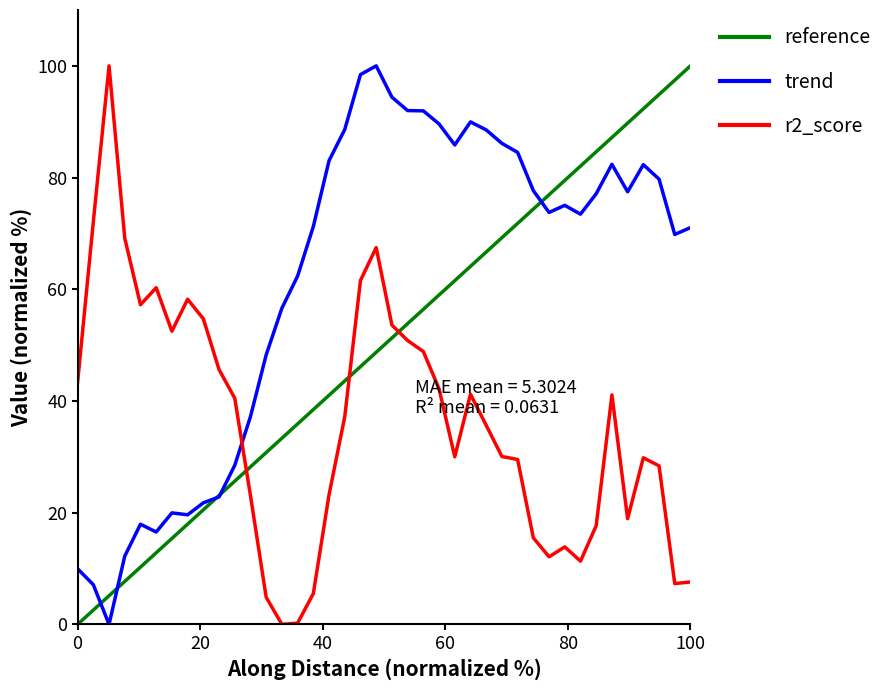

What is the maximum value for trend?

100.0